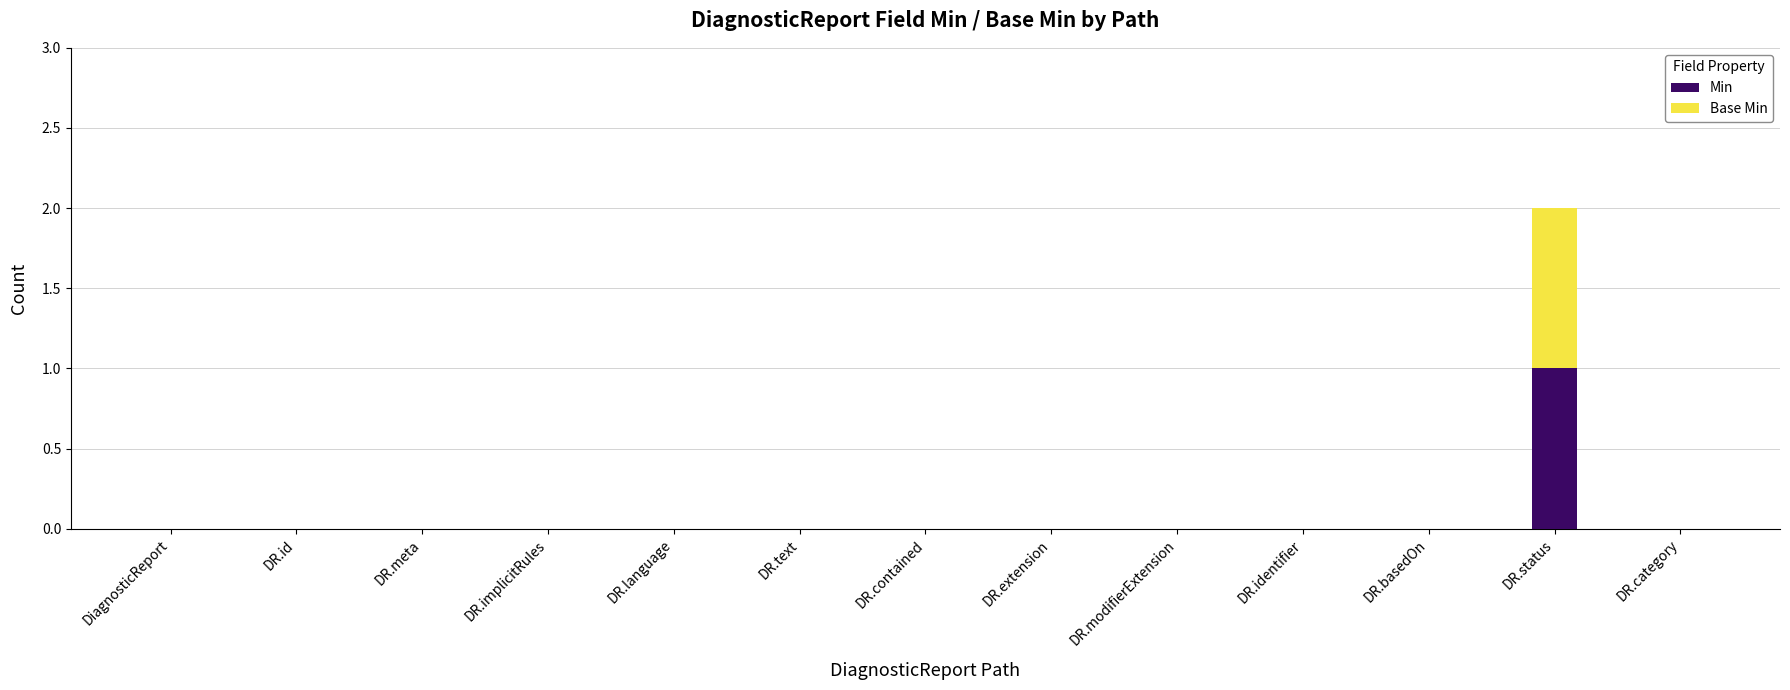

At which label does Min reach its peak?

DR.status